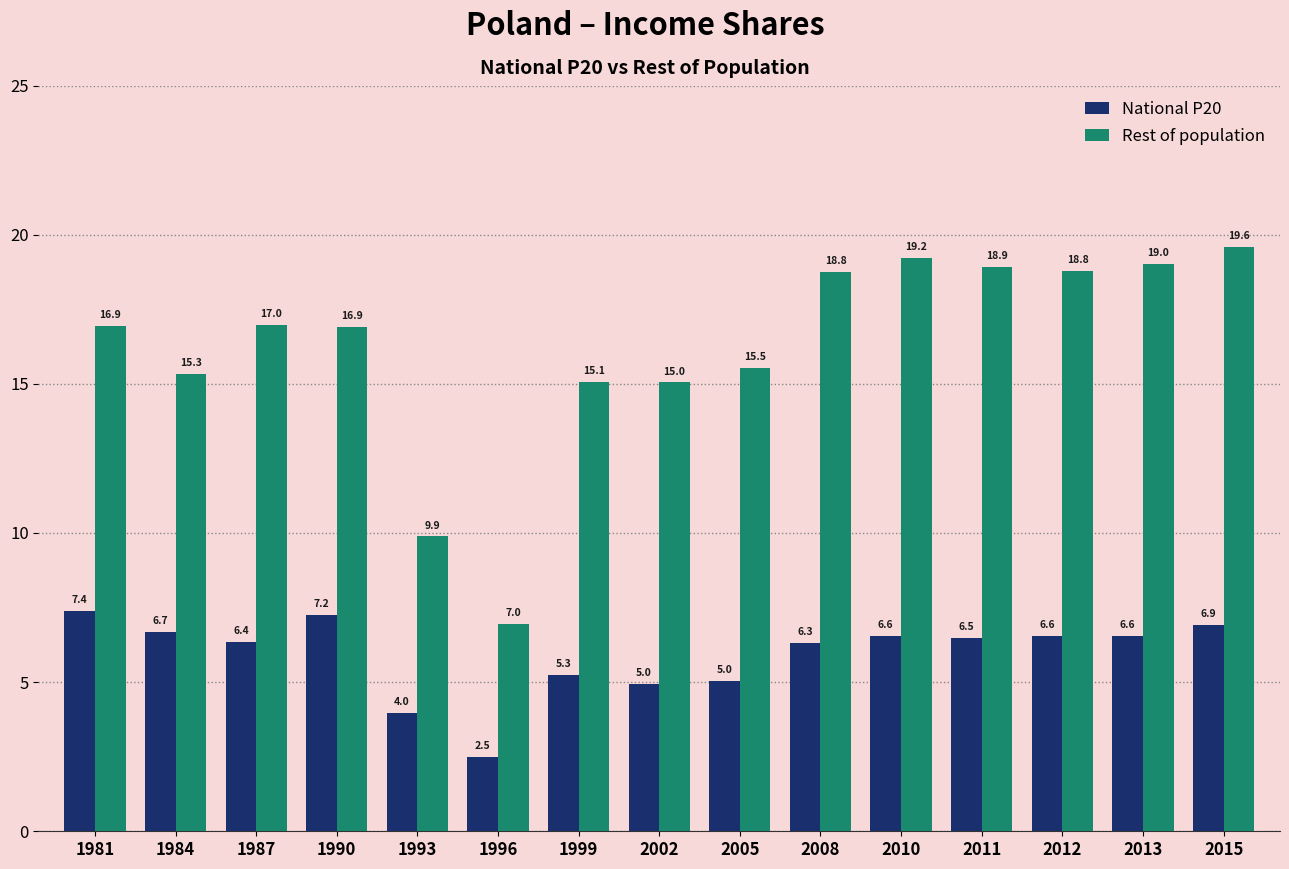

List the series in order of their overall mean, lowest first.

National P20, Rest of population